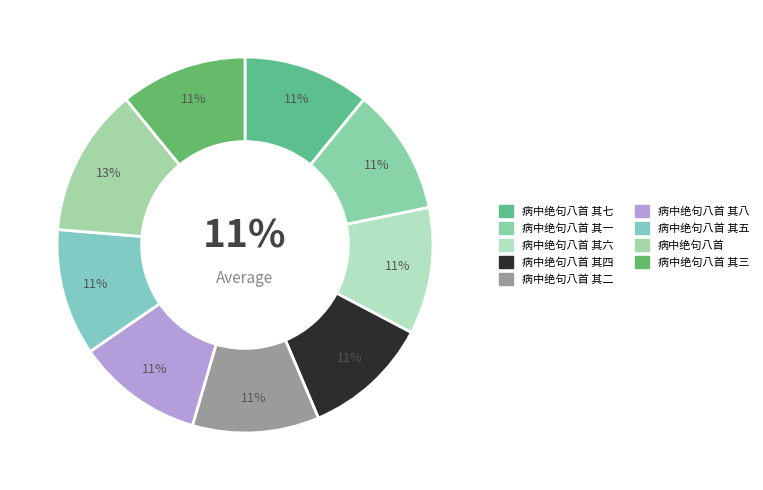

Between 病中绝句八首 其三 and 病中绝句八首, which is larger?

病中绝句八首